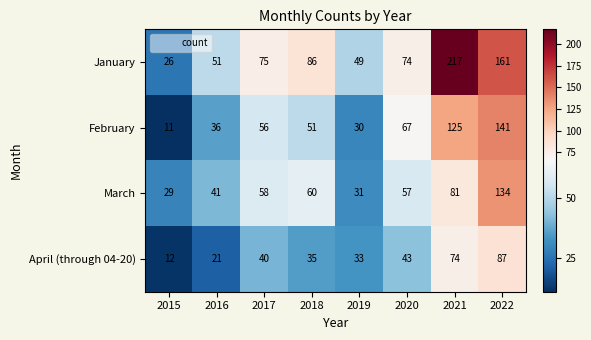

Which series has the largest total across all categories?

January